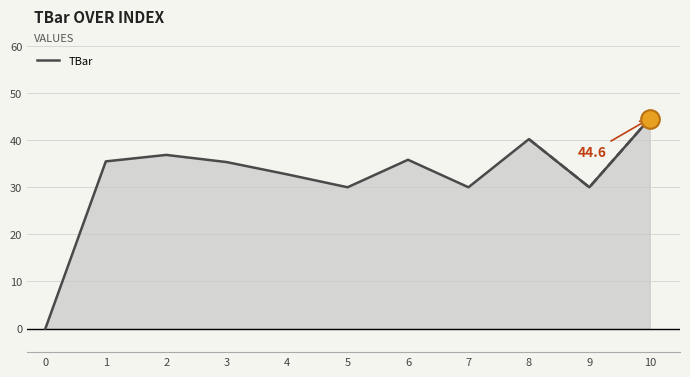

What is the ratio of the value at 3 to the value at 7?

1.2